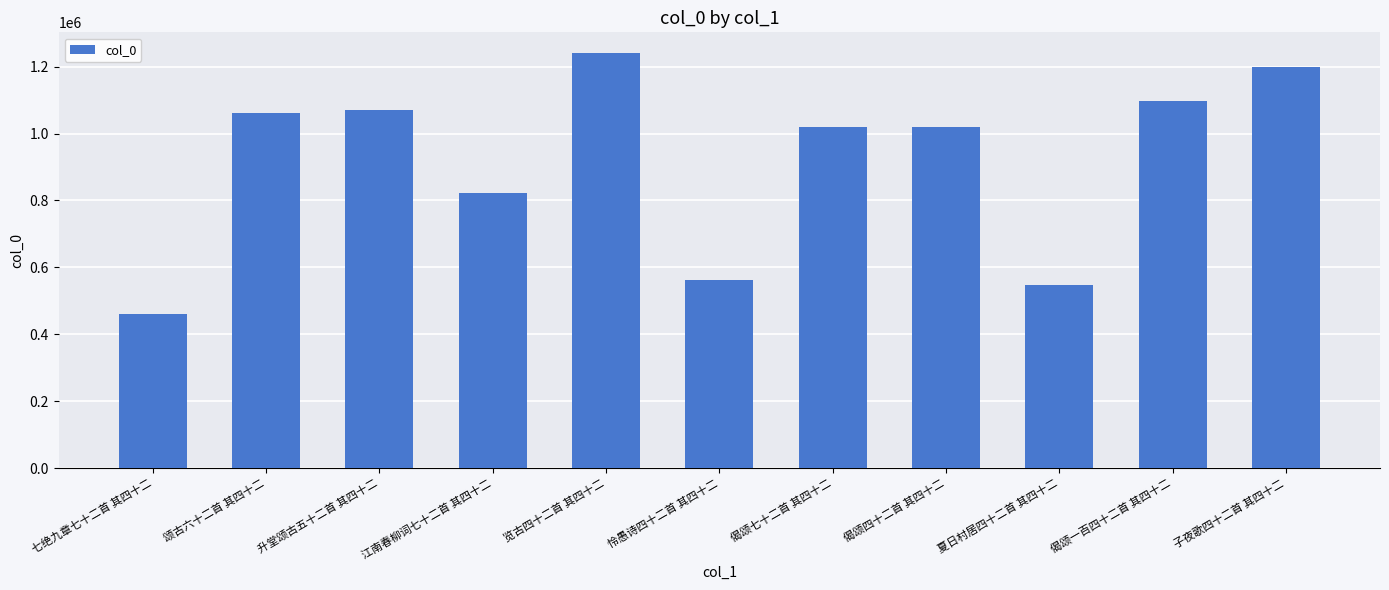

What is the change in value from 怜愚诗四十二首 其四十二 to 偈颂七十二首 其四十二?

+455887